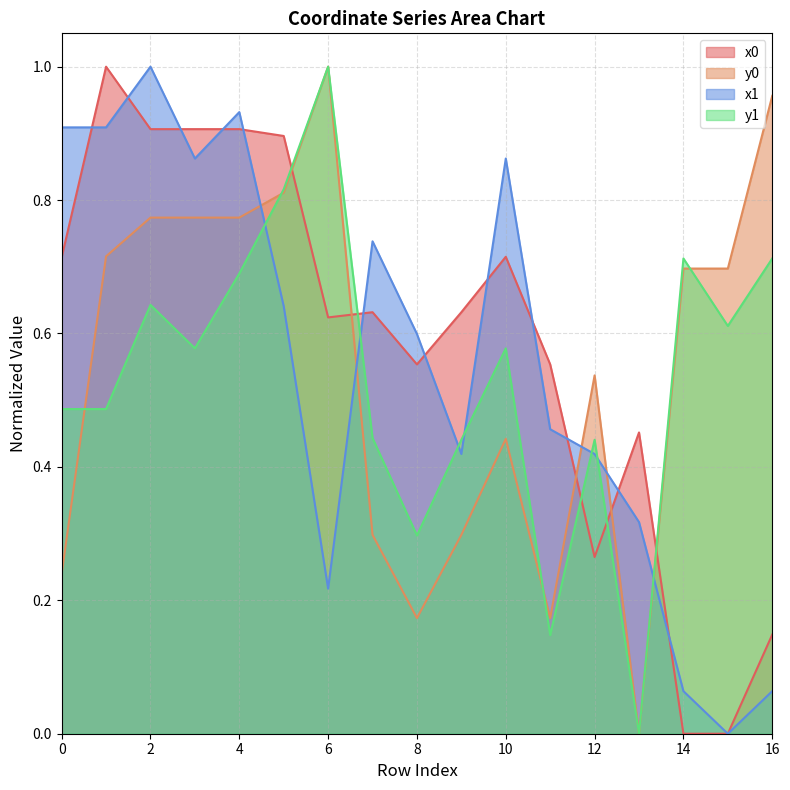

Which series has the largest range (max minus min)?

x0